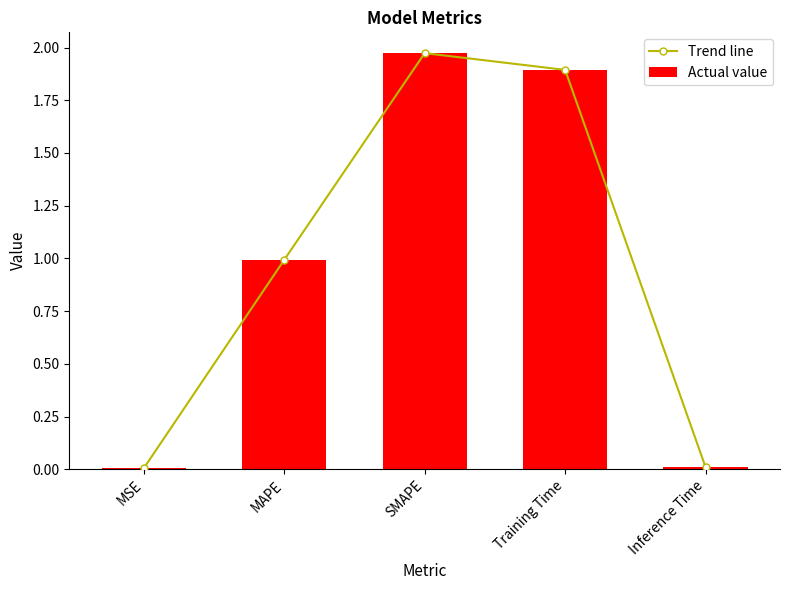

What is the difference between the maximum and minimum values in the Trend line series?

2.0